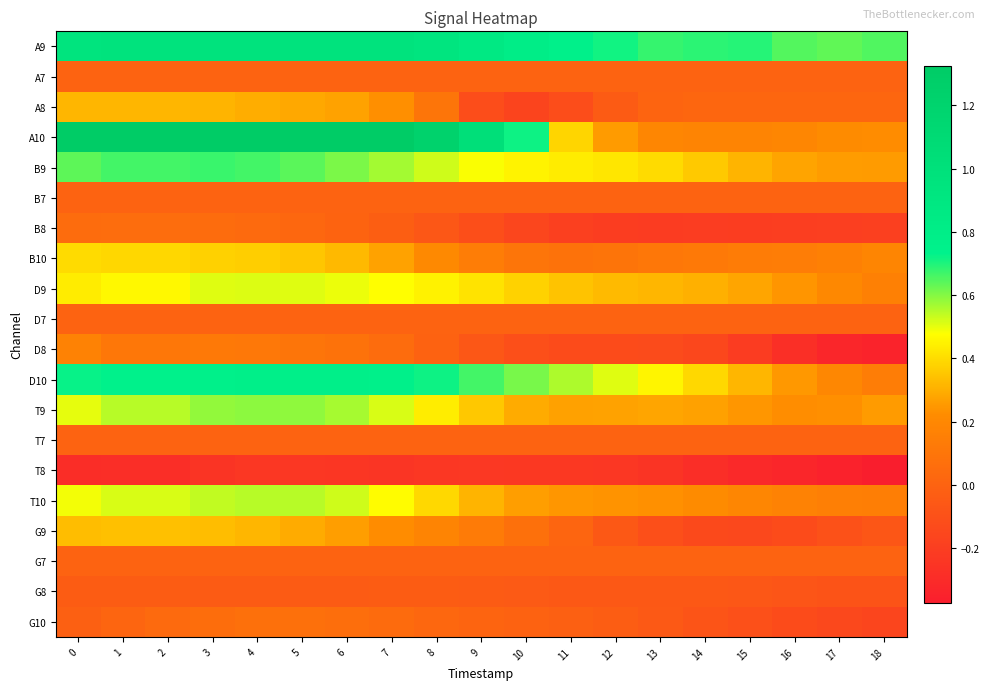

What is the minimum value shown in the chart?

-0.4